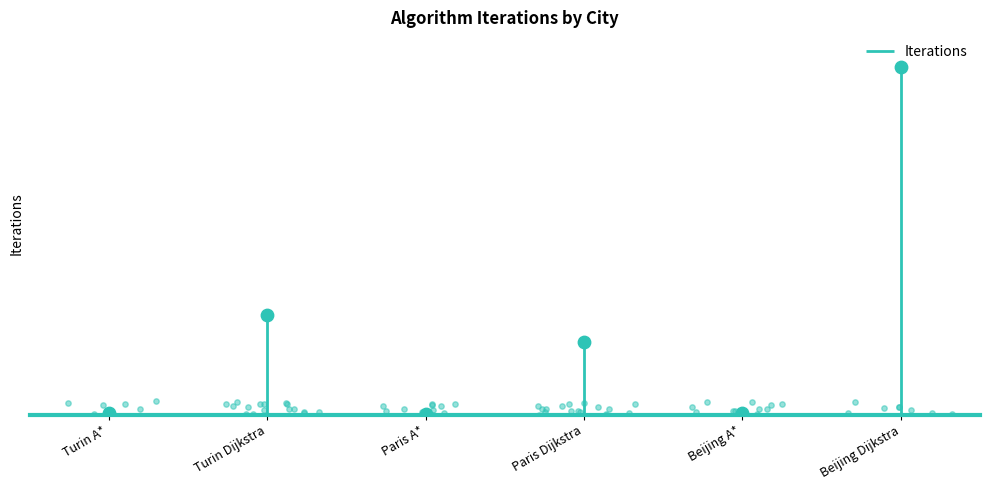

What is the change in value from Turin A* to Beijing A*?

-24